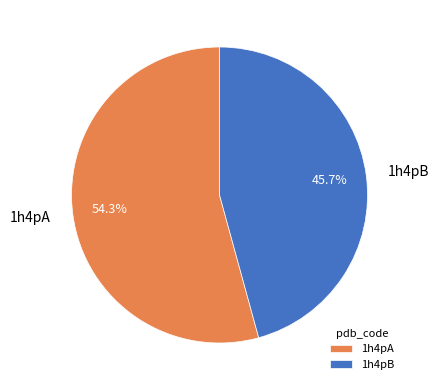

What percentage is NOT represented by 1h4pB?

54.3%